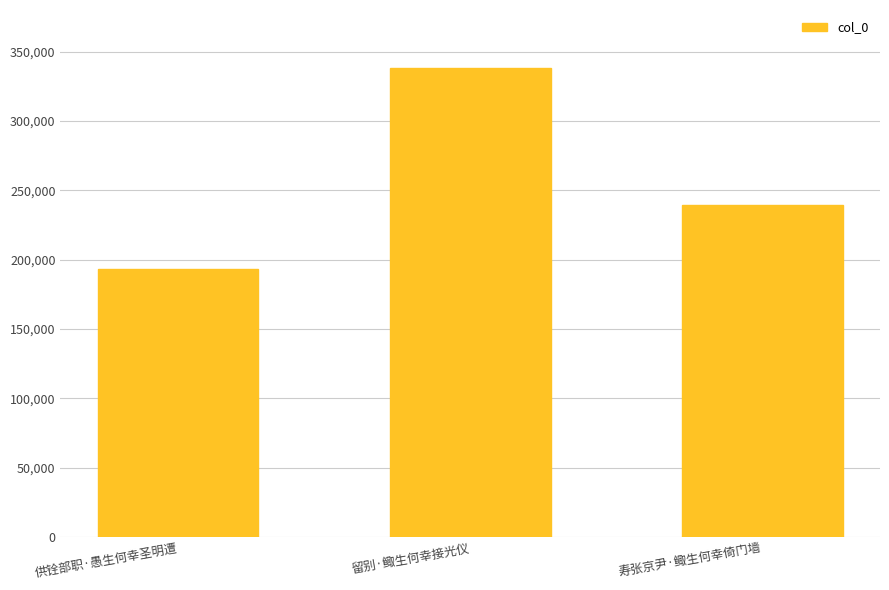

Count the number of categories in the chart.

3